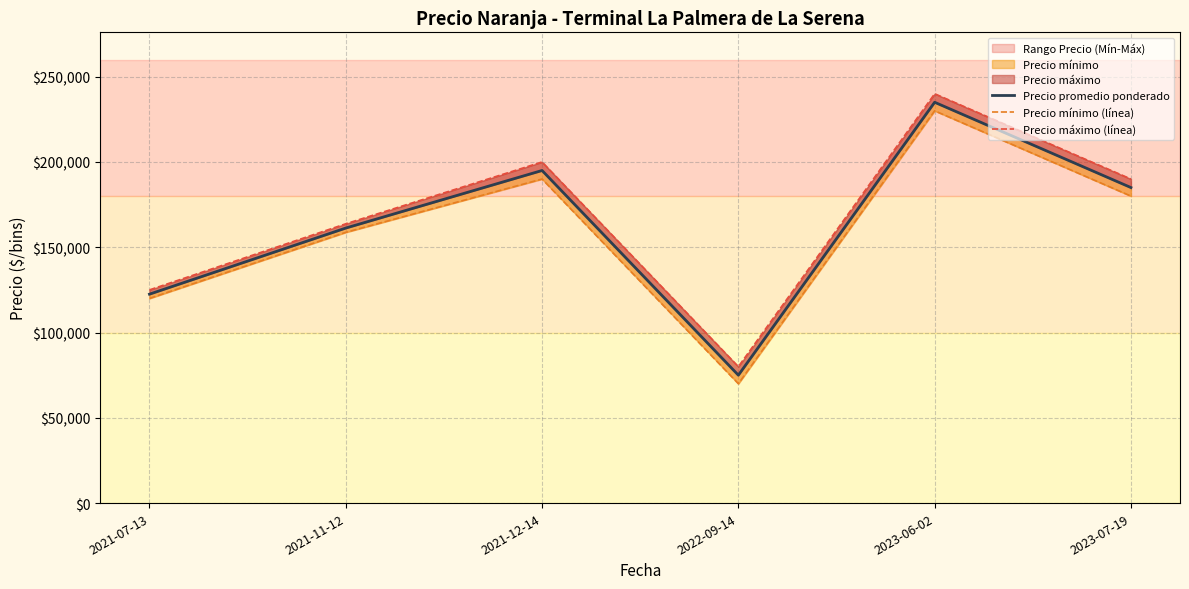

What is the difference between the maximum and minimum values in the Precio mínimo (línea) series?

160000